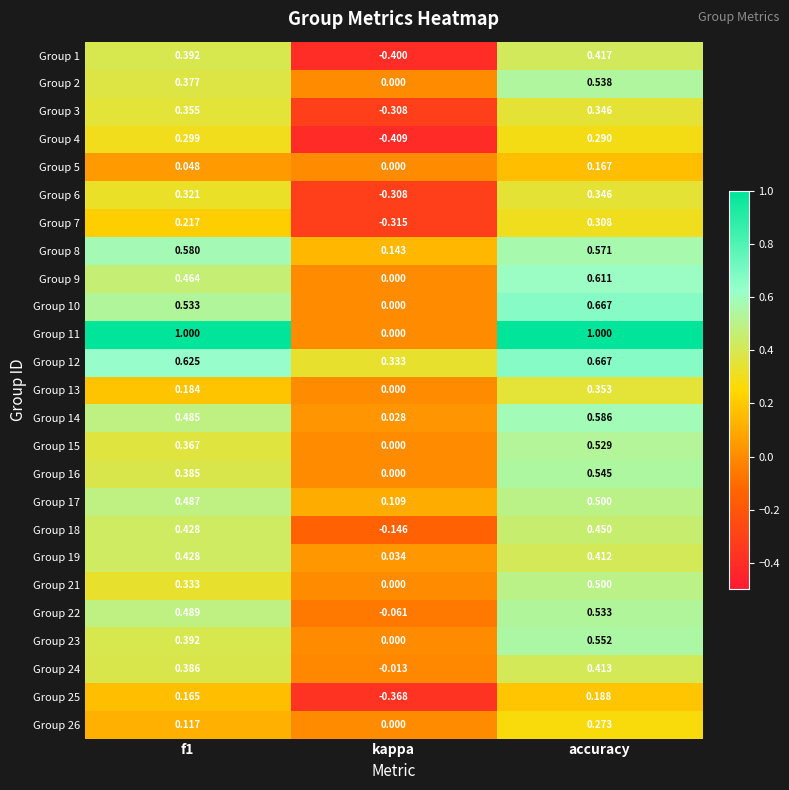

At which label is Group 26 closest to 0?

kappa